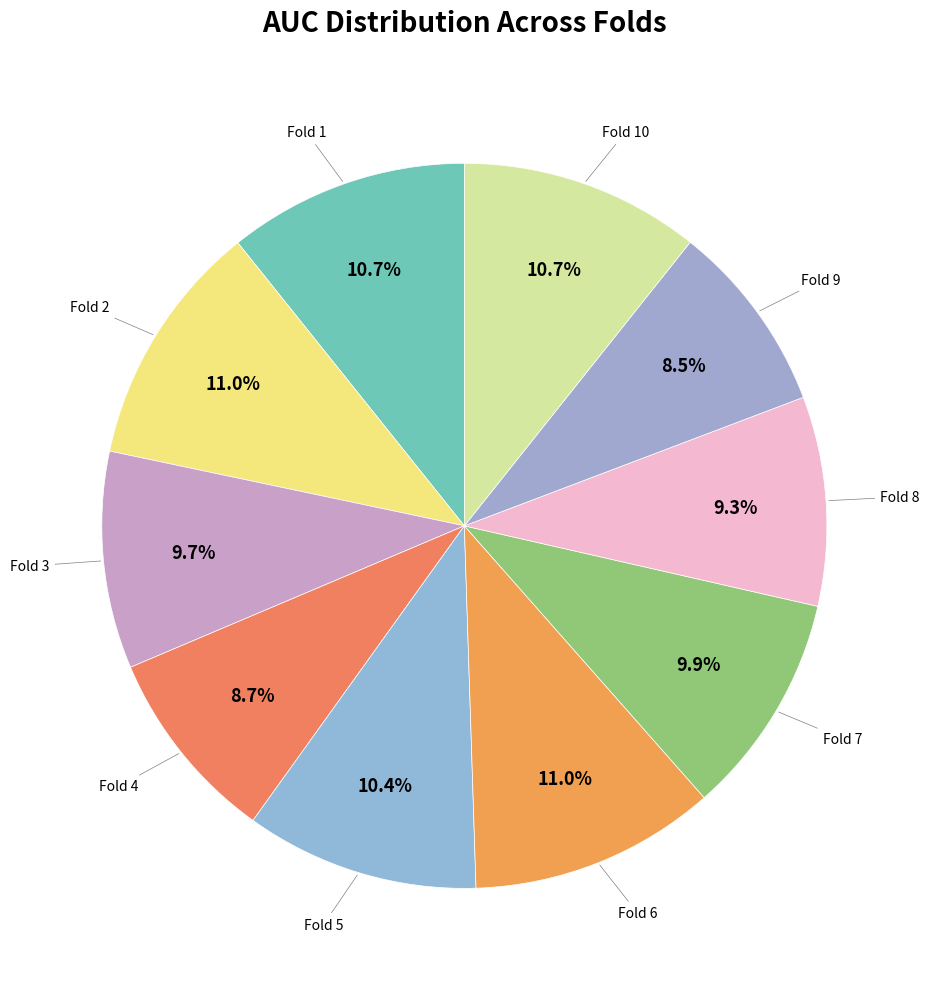

To the nearest percent, what is the average slice percentage?

10%